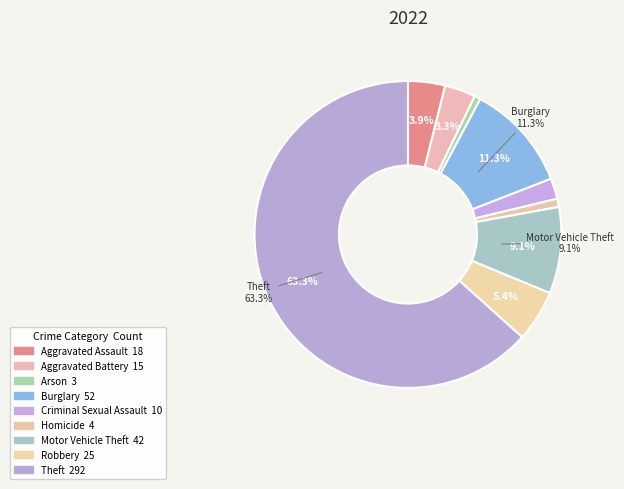

How many segments does this pie chart have?

9